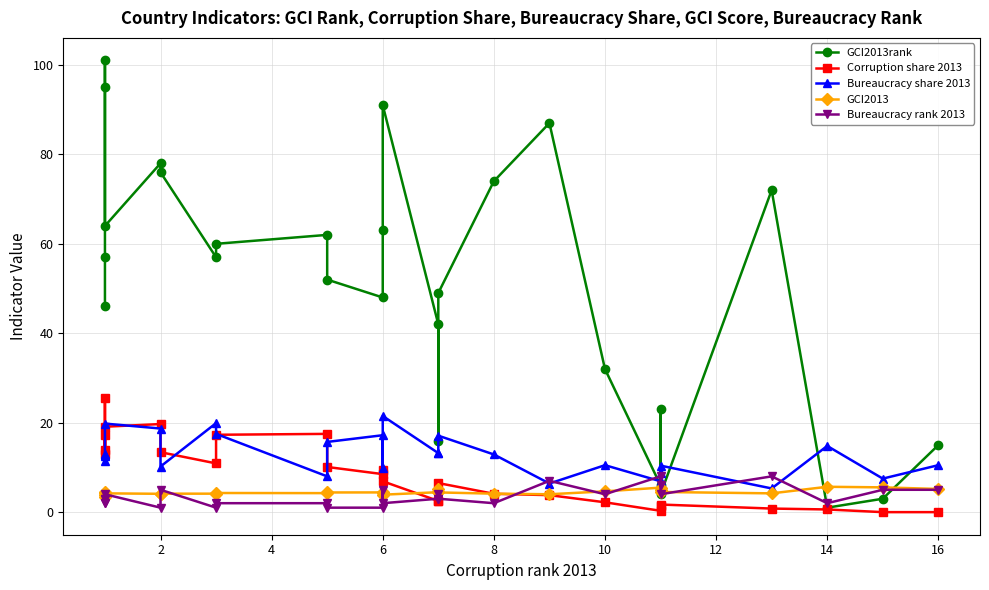

Which series ends up on top after the final intersection of Bureaucracy rank 2013 and GCI2013rank?

GCI2013rank